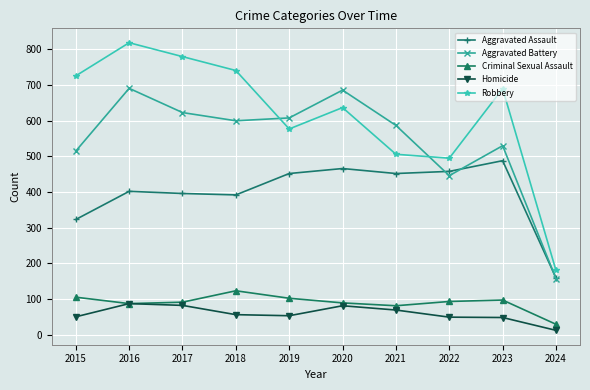

What is the sum of the Robbery values at 2017 and 2018?

1521